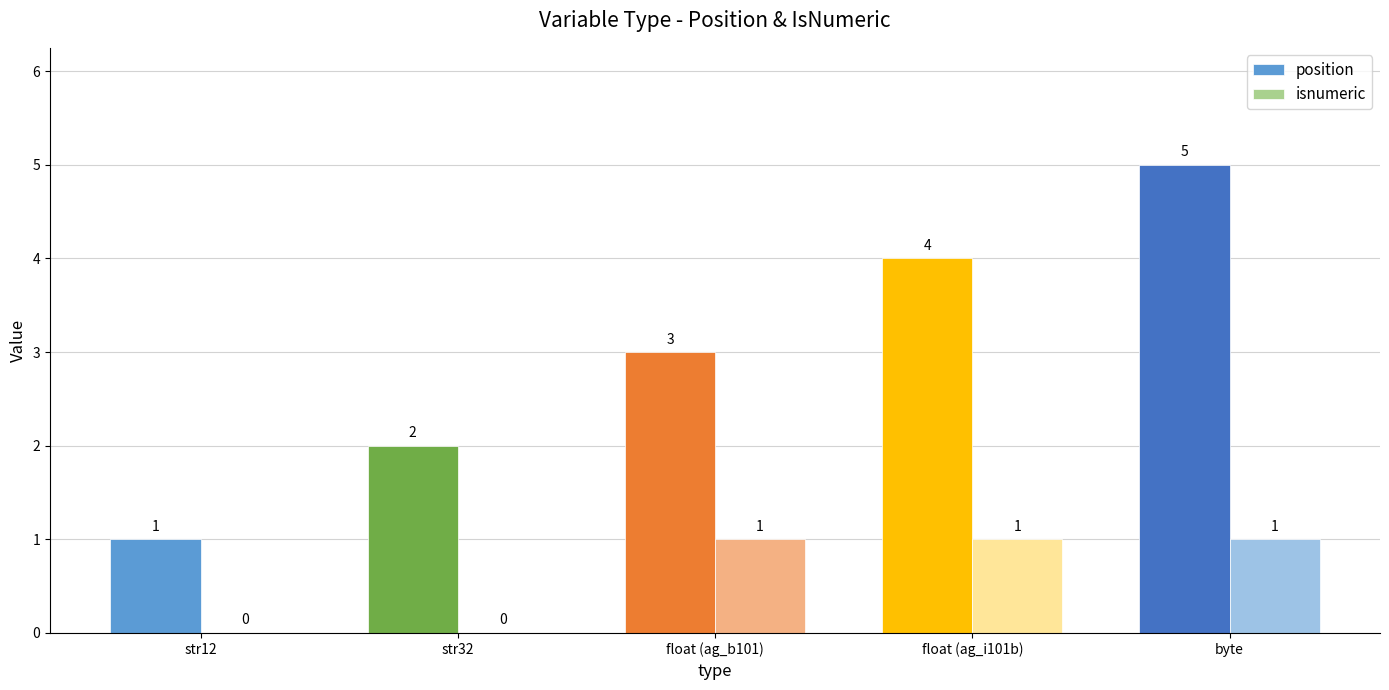

Is the value of position at str32 greater than the value of isnumeric at float (ag_i101b)?

Yes